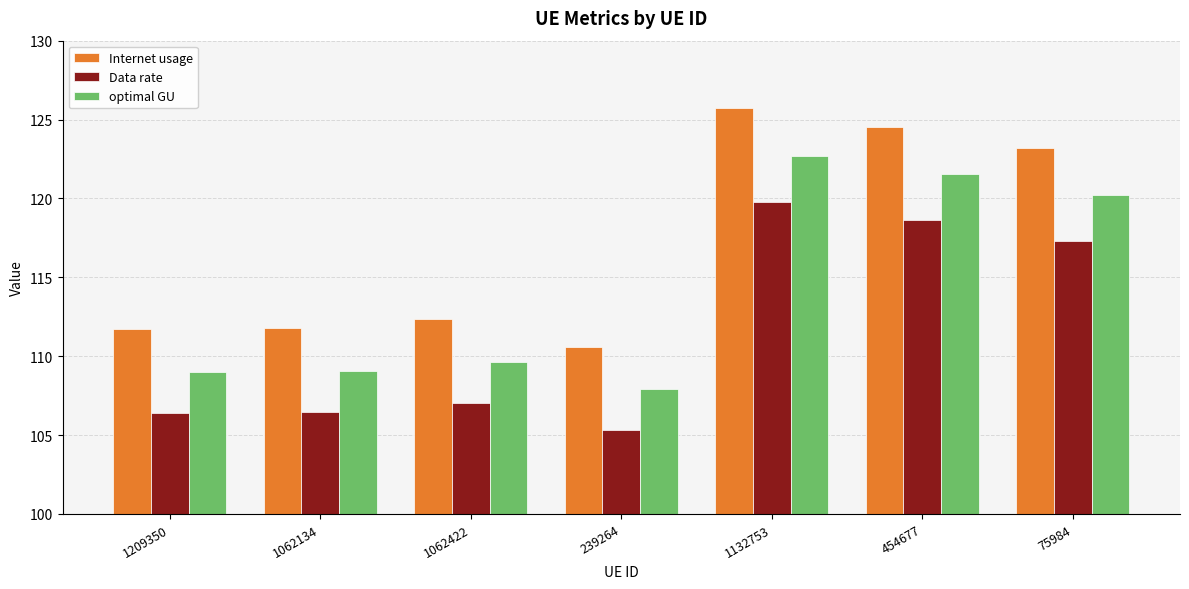

Rank the series by their average value, from highest to lowest.

Internet usage, optimal GU, Data rate